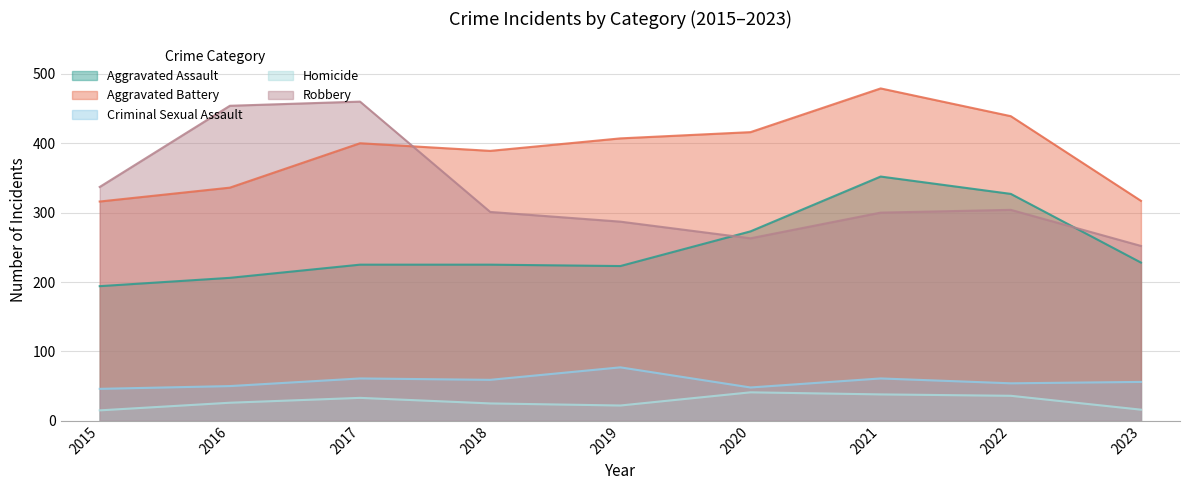

How many data points in Robbery are above 301?

4